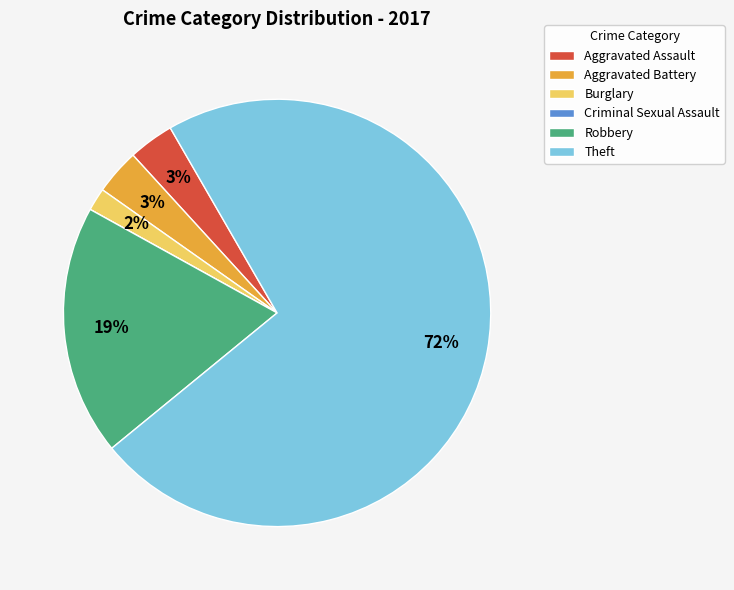

Which category has the biggest portion of the pie?

Theft